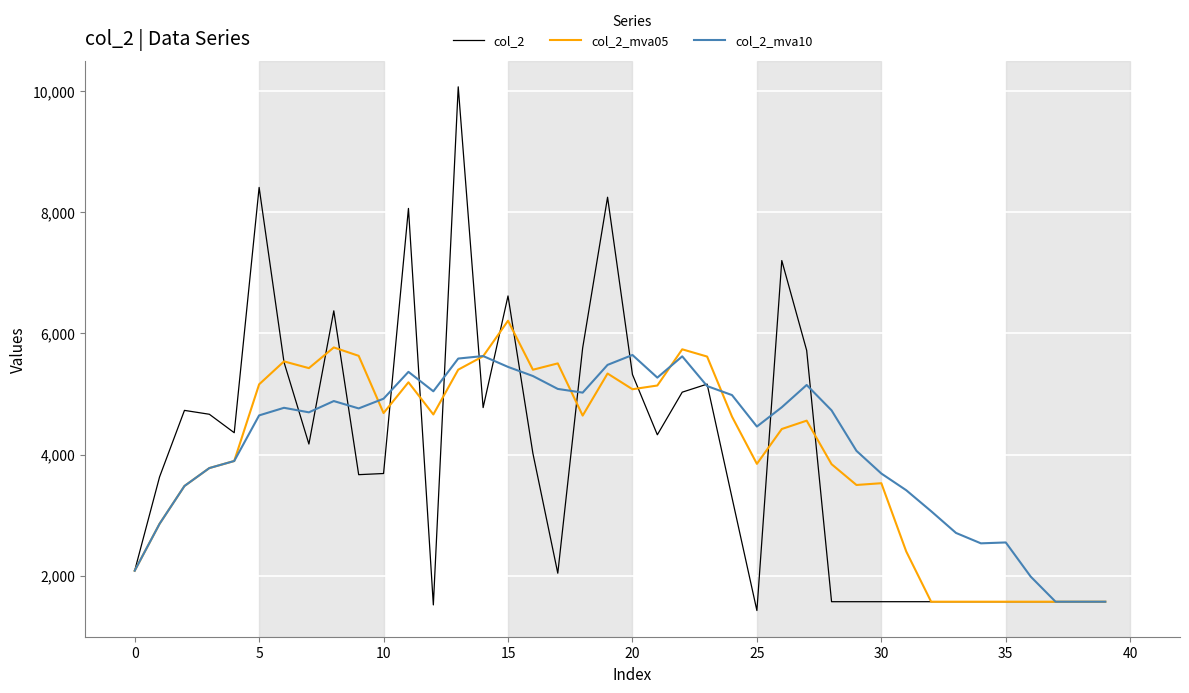

List the series in order of their peak value, highest first.

col_2, col_2_mva05, col_2_mva10